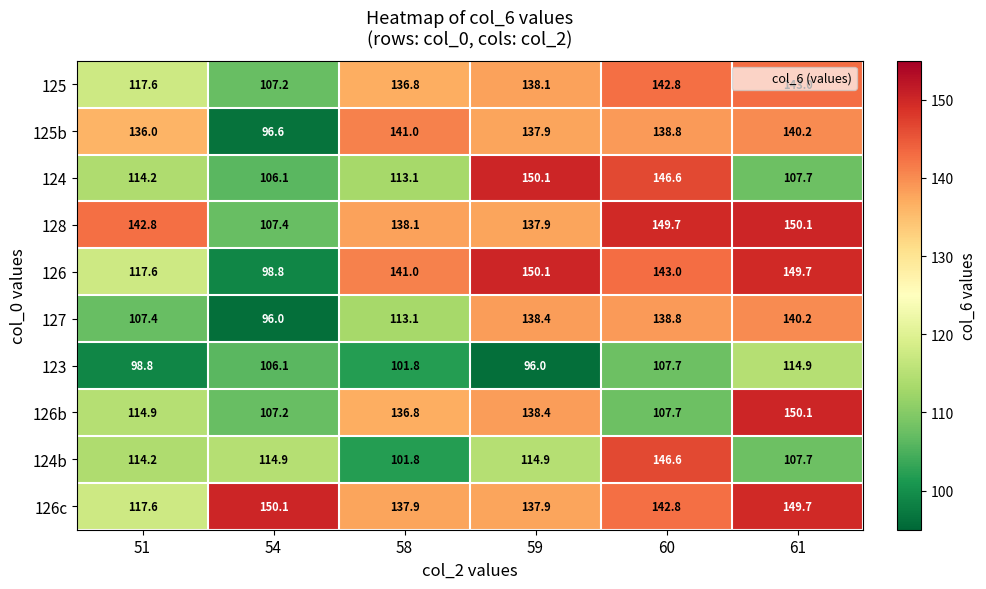

What is the minimum value shown in the chart?

96.0